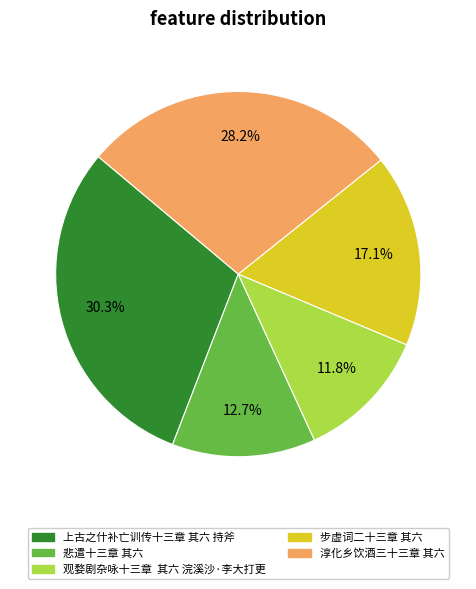

To the nearest percent, what is the average slice percentage?

20%